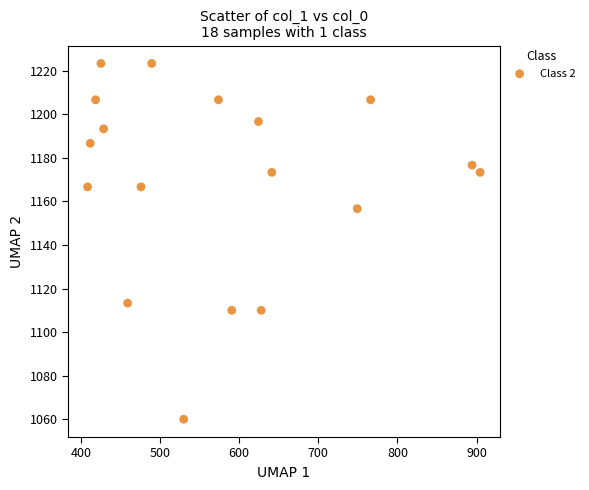

What Y value in the scatter plot is closest to 1141?

1156.7